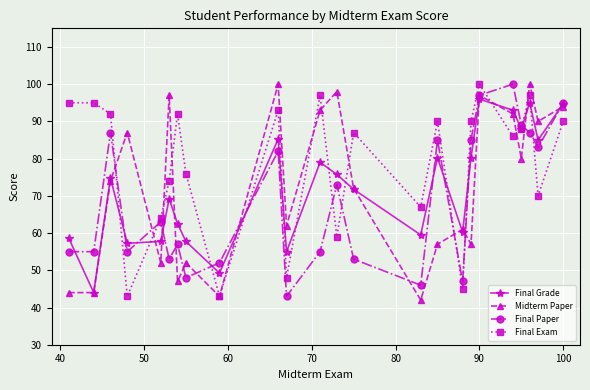

What is the smallest value displayed?

42.0